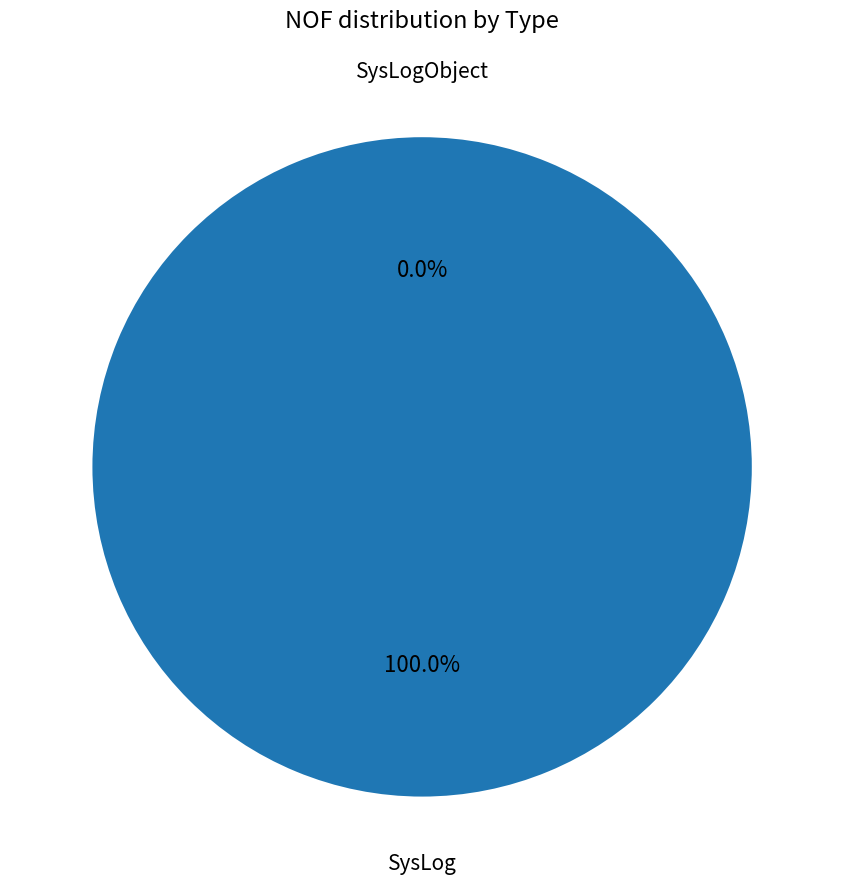

Count the number of slices in the pie.

2